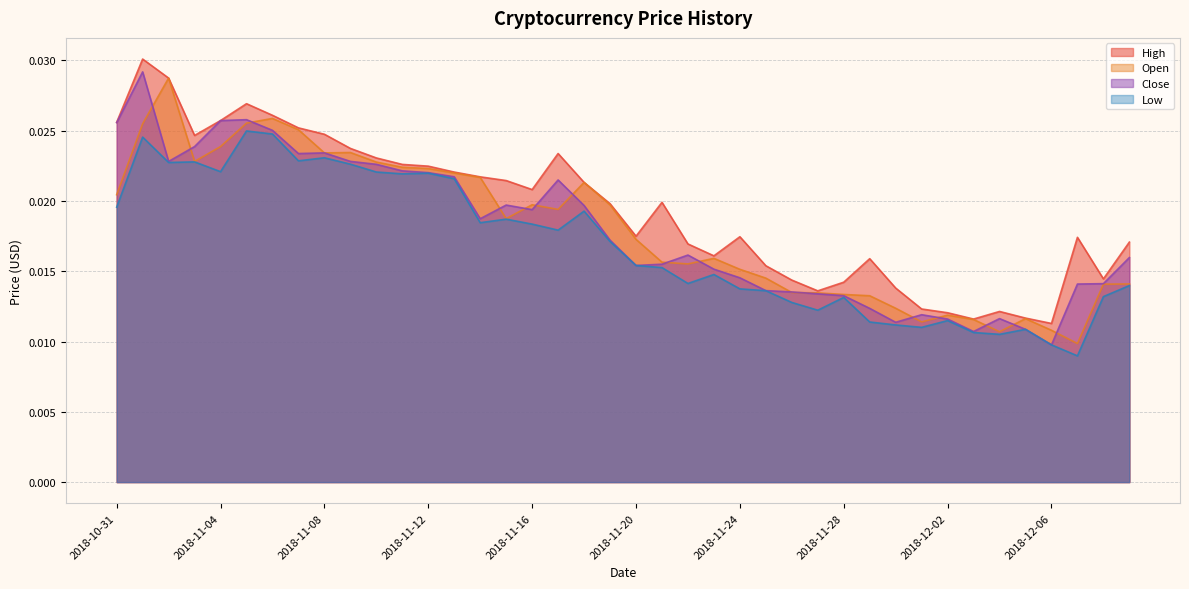

Rank the series at 2018-11-20 from highest to lowest value.

High, Open, Close, Low